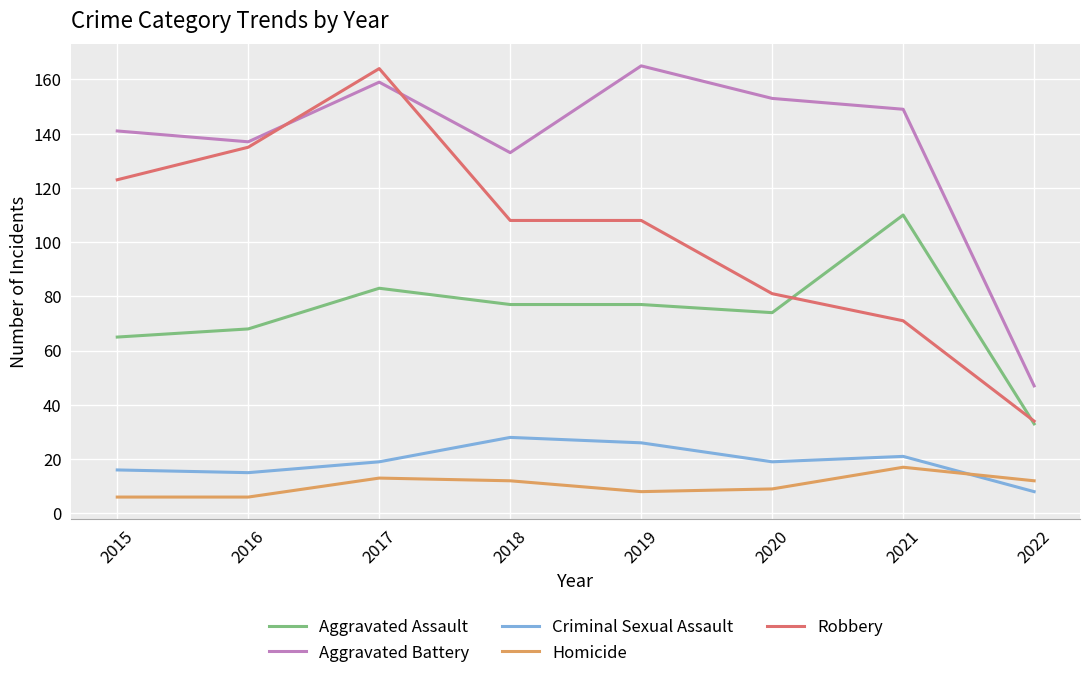

True or false: Criminal Sexual Assault and Aggravated Battery intersect in this chart.

False